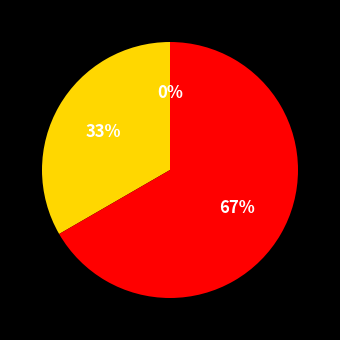

To the nearest percent, what is the combined percentage of 全角１ and 全角３?

67%